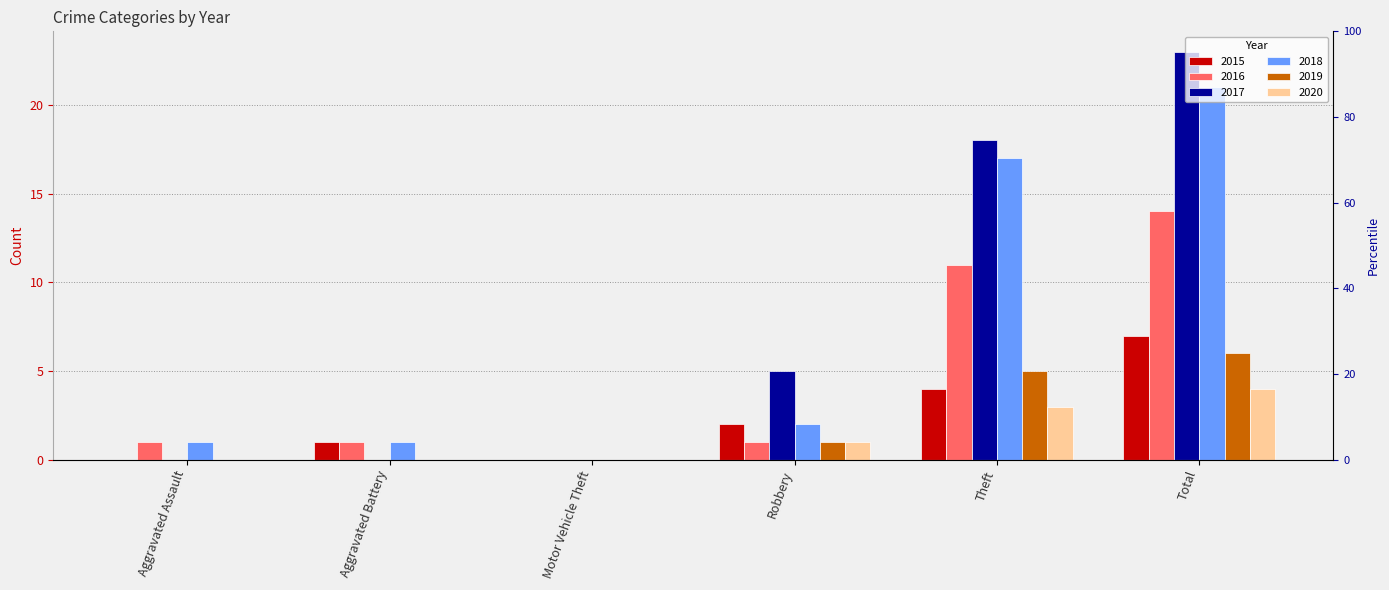

At which label is 2015 closest to 3?

Robbery